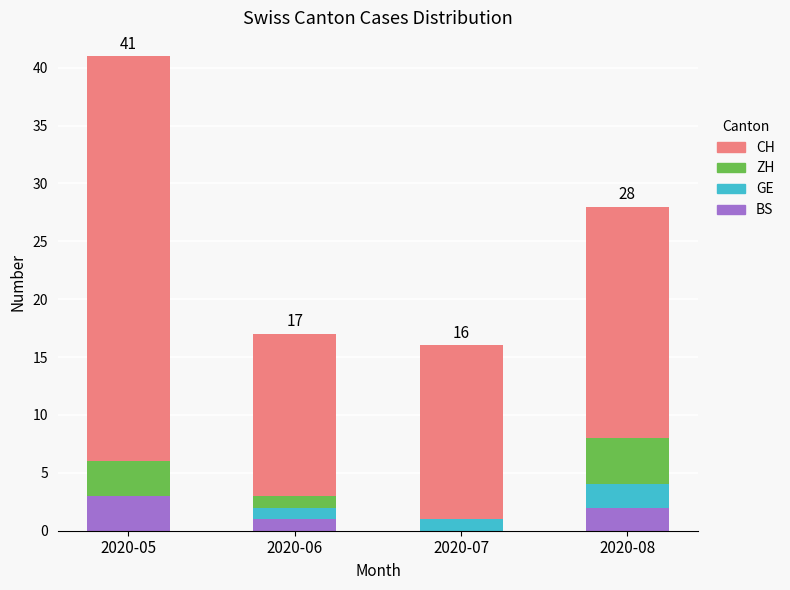

At which category is the sum across all series the highest?

2020-05